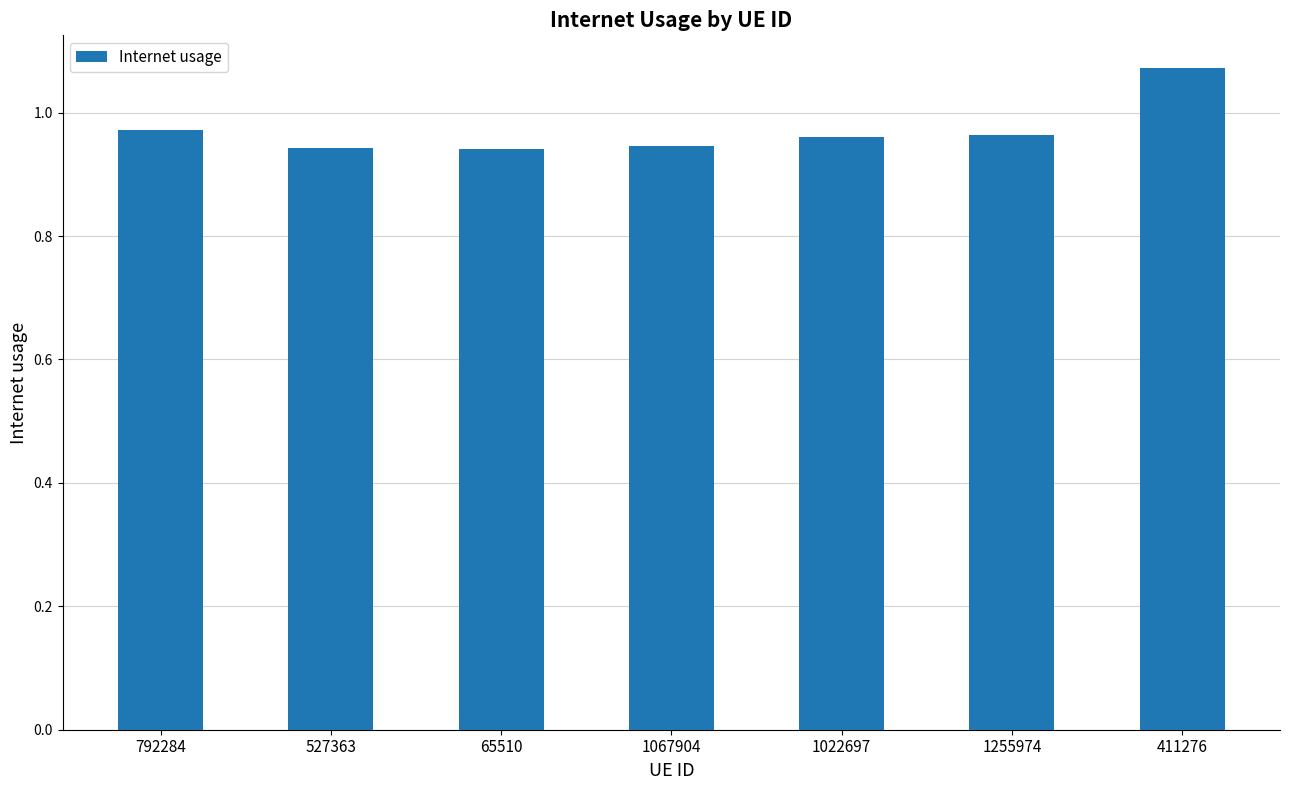

What is the sum of the values at 65510 and 1022697?

1.9